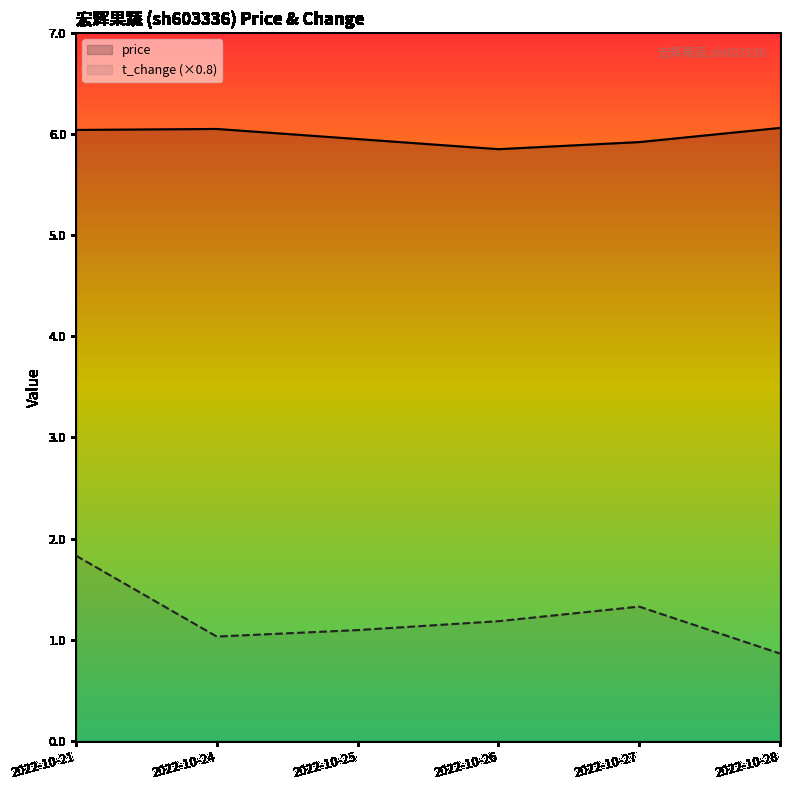

Is it true that price equals 4.2 at 2022-10-21?

False